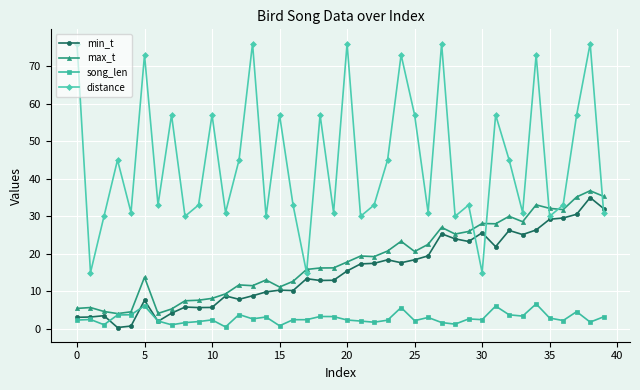

True or false: min_t has more than 1 interior local peaks.

True